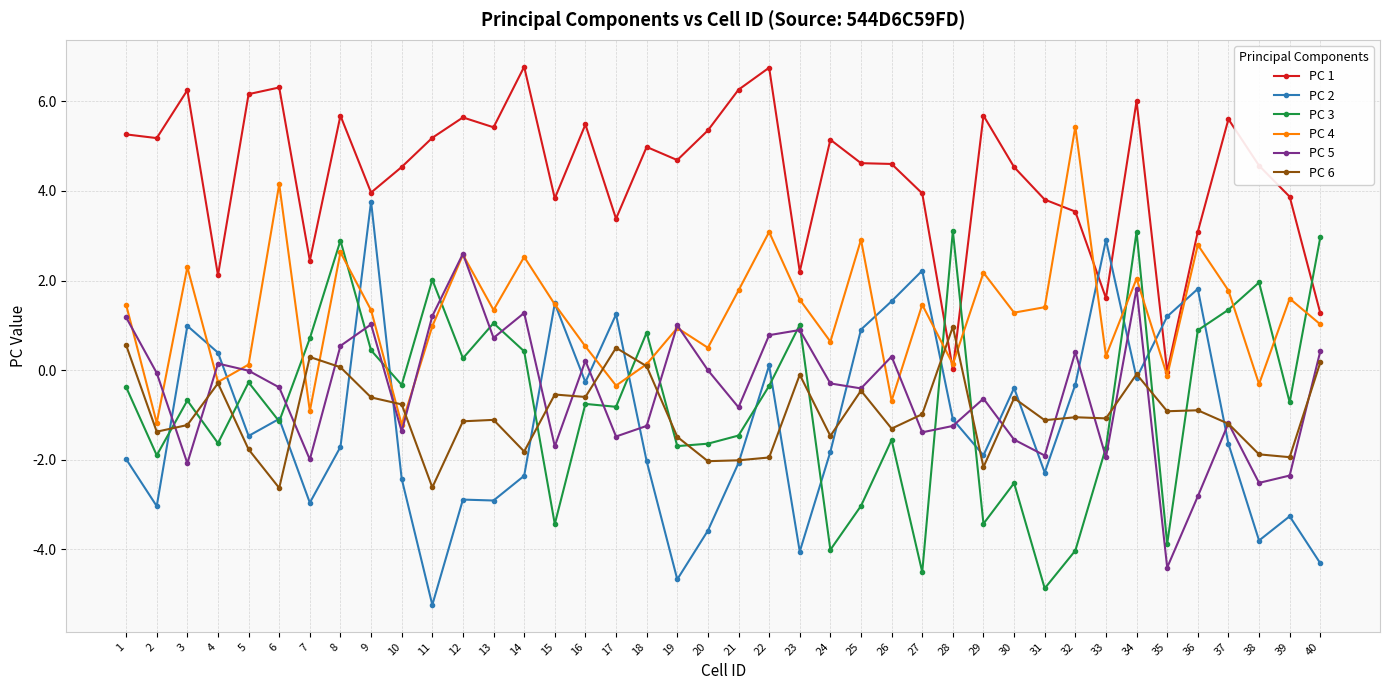

What is the value of the PC 2 point at the 14th from the left?

-2.4